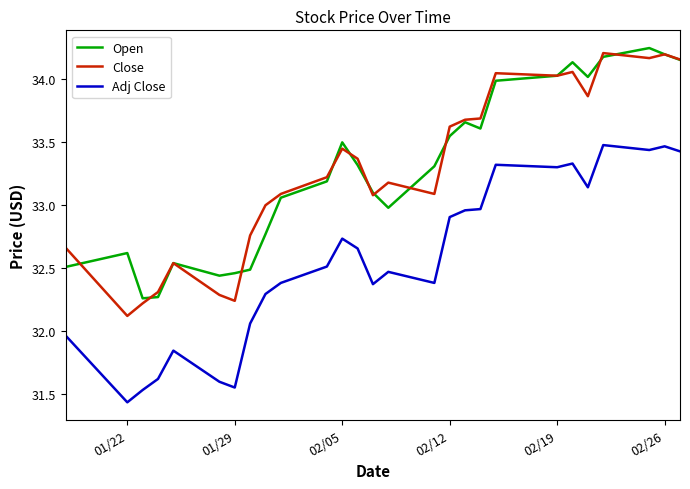

How many lines are shown in the chart?

3